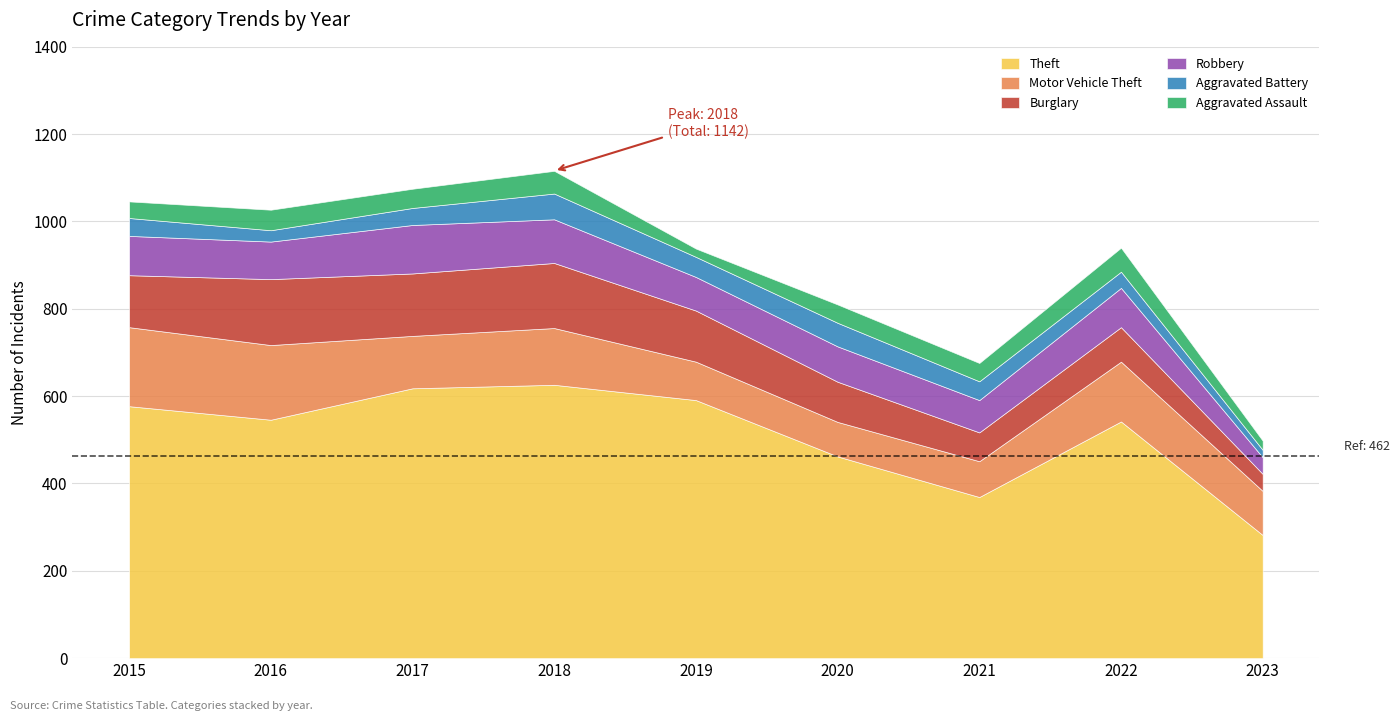

Reading left to right, list all the values displayed in this chart.

Theft: 577	546	618	626	591	462	369	542	282
Motor Vehicle Theft: 181	171	120	130	88	79	82	137	101
Burglary: 119	151	143	149	117	92	66	79	39
Robbery: 90	86	111	100	77	81	74	90	38
Aggravated Battery: 41	26	39	59	46	54	43	37	17
Aggravated Assault: 38	47	44	52	19	42	42	55	21